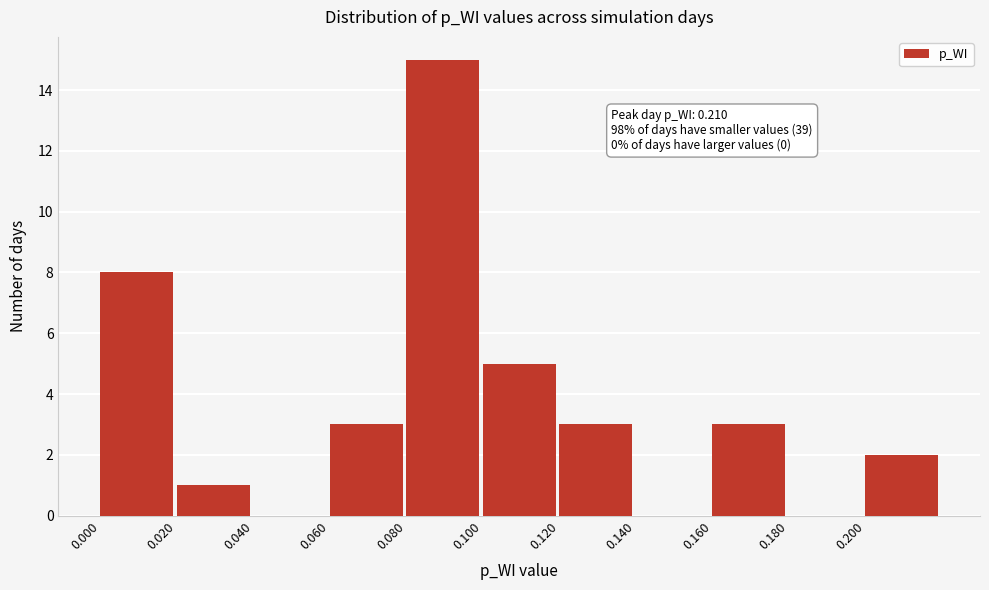

Over which range of the x-axis is the bar tallest?

0.08 to 0.10